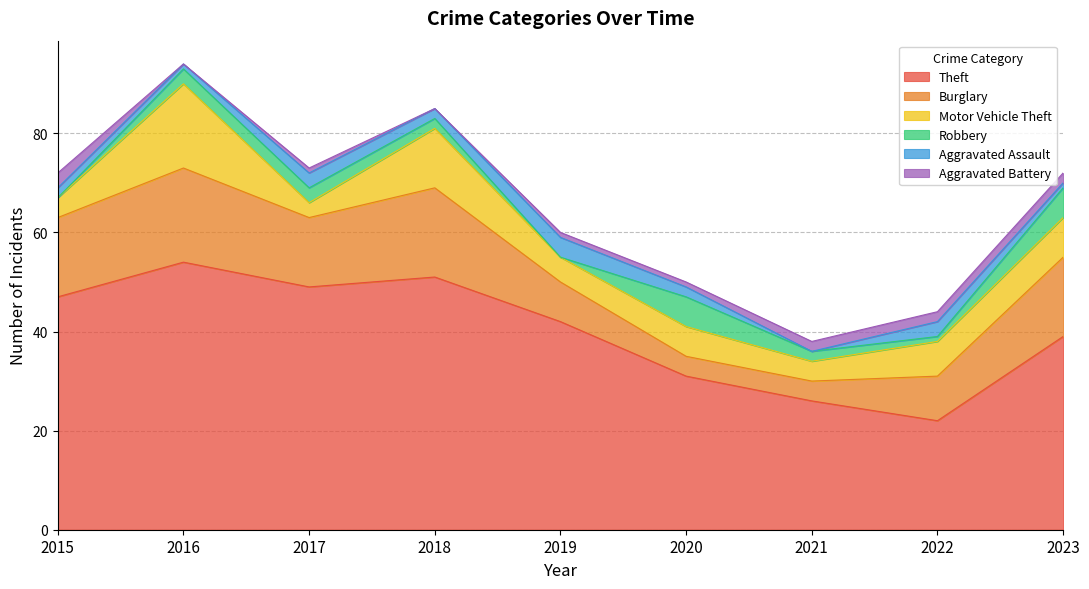

What is the highest value of the Motor Vehicle Theft series?

17